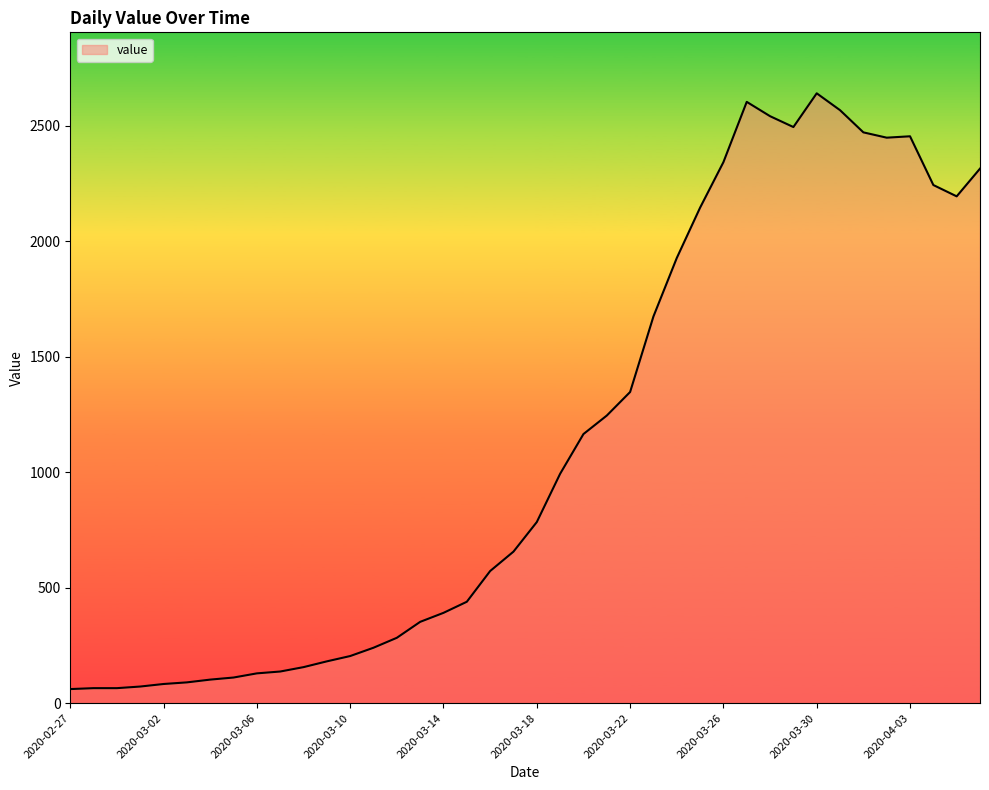

What is the smallest value displayed?

61